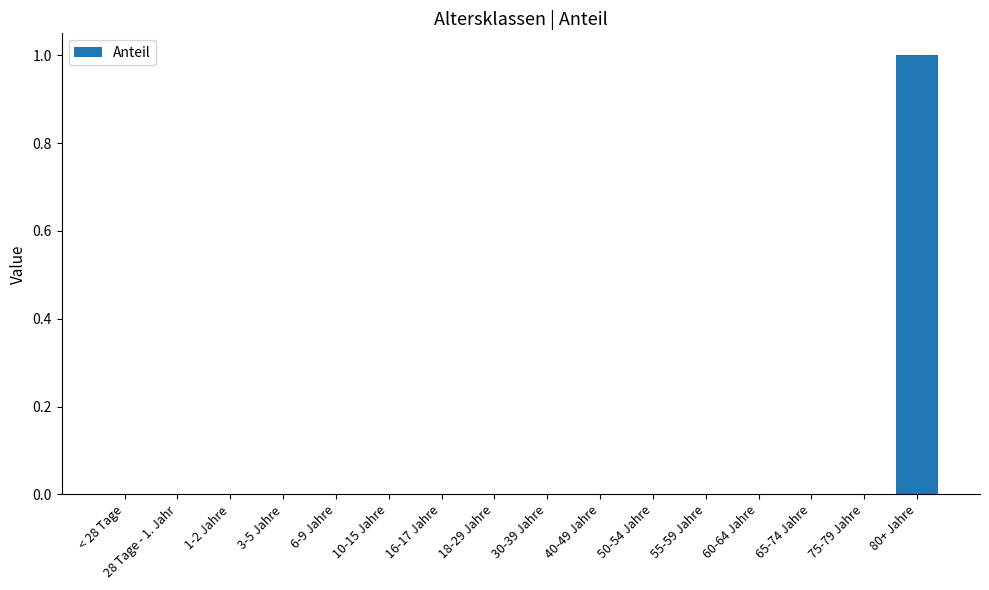

The value at 6-9 Jahre is 1. True or false?

False